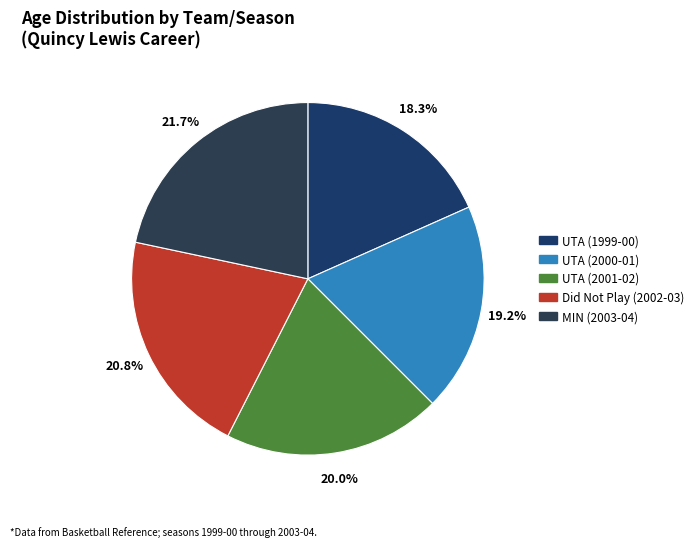

Count the number of slices in the pie.

5